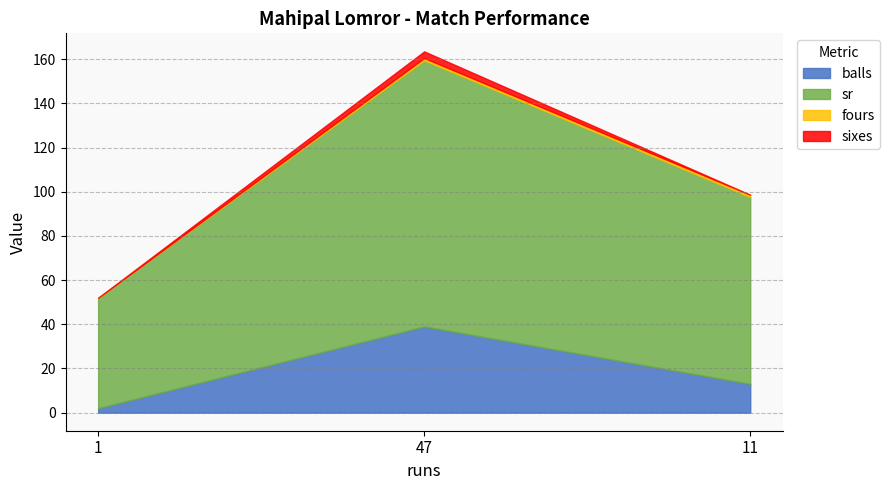

Where is sr nearest to the value 85?

11